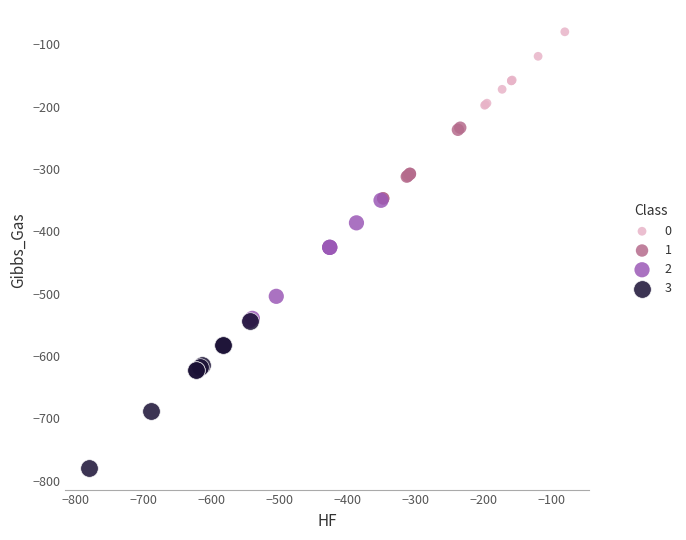

Which series reaches the maximum Y coordinate?

0